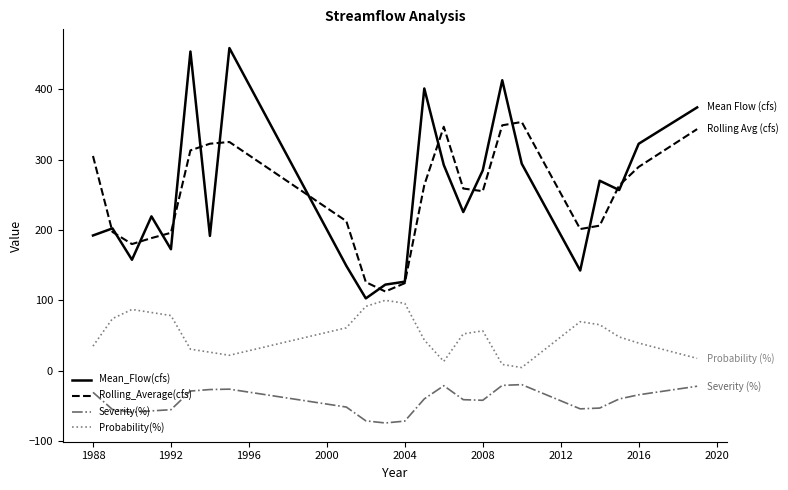

Which series has the widest spread of values?

Mean_Flow(cfs)